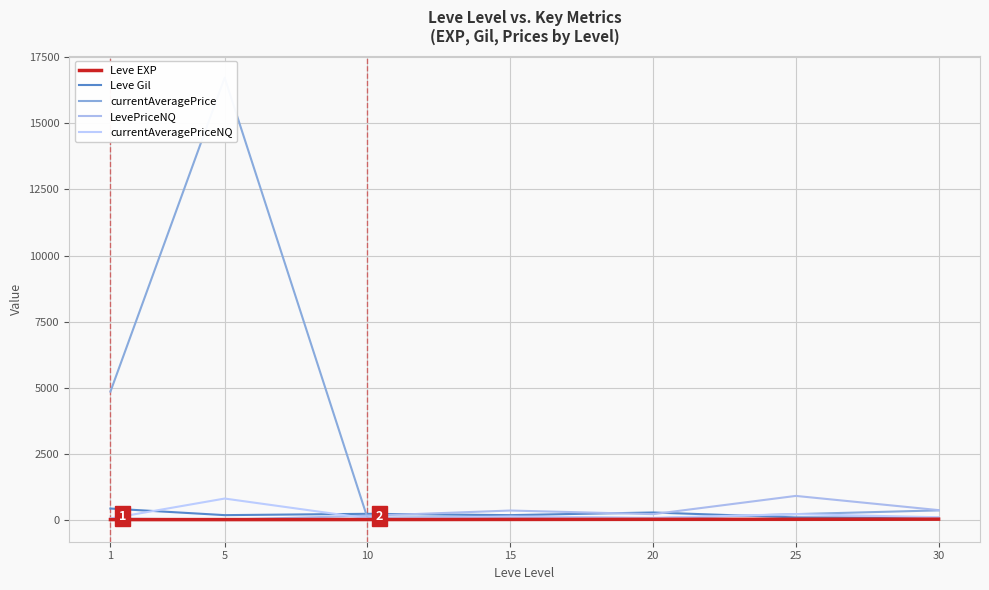

Is it true that Leve Gil equals 311 at 10?

False